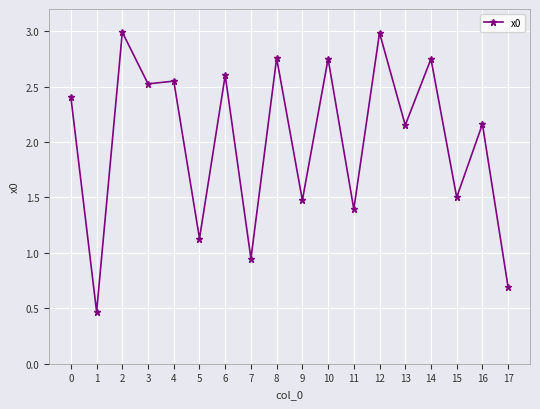

What is the greatest value displayed?

3.0